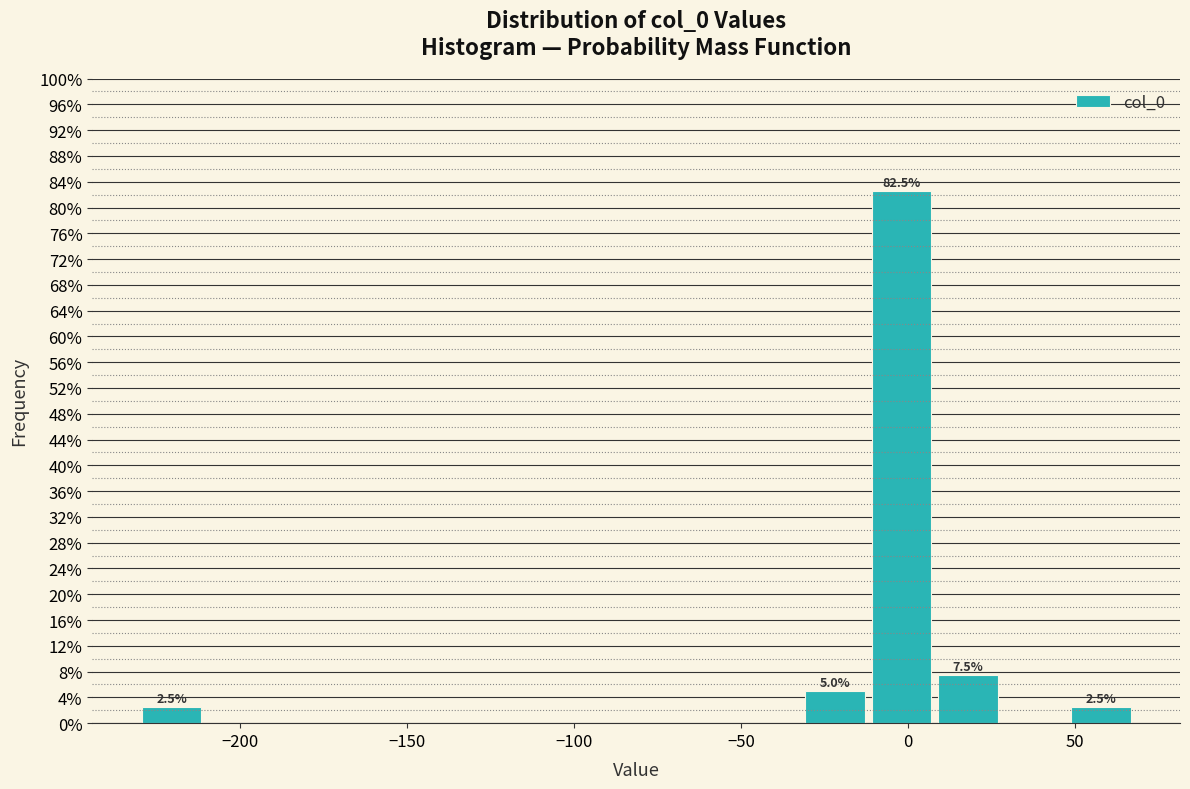

Around what value on the x-axis is the tallest bar? Give the approximate position of its centre, as read against the axis.

0